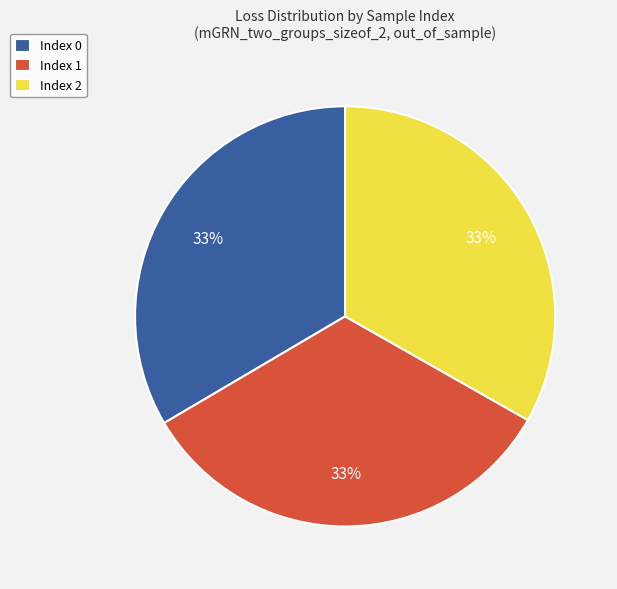

Is it true that Index 0 is 45% of the pie?

False